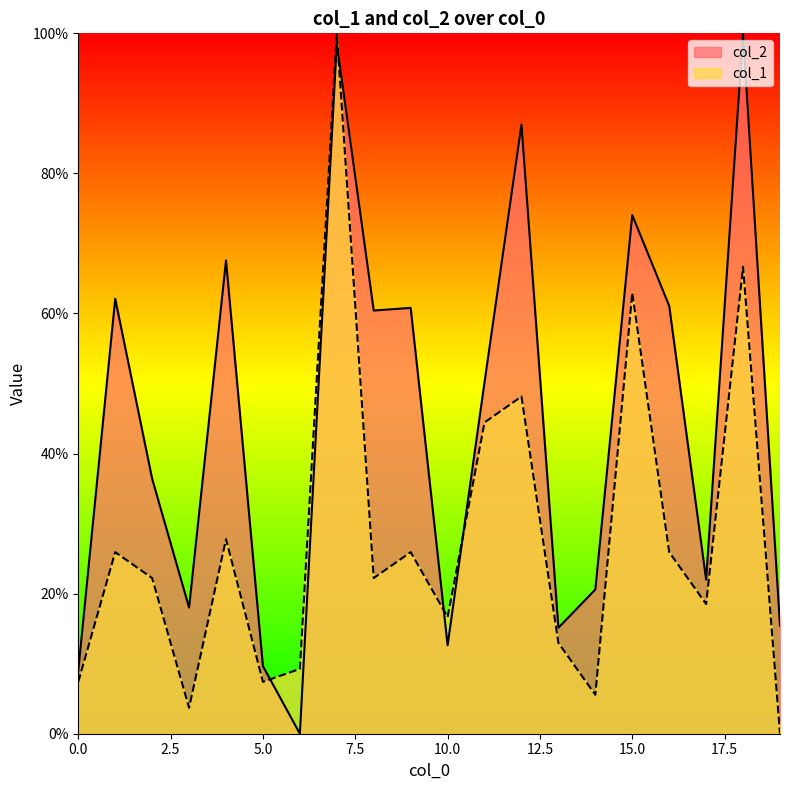

What is the maximum value shown in the chart?

100.0